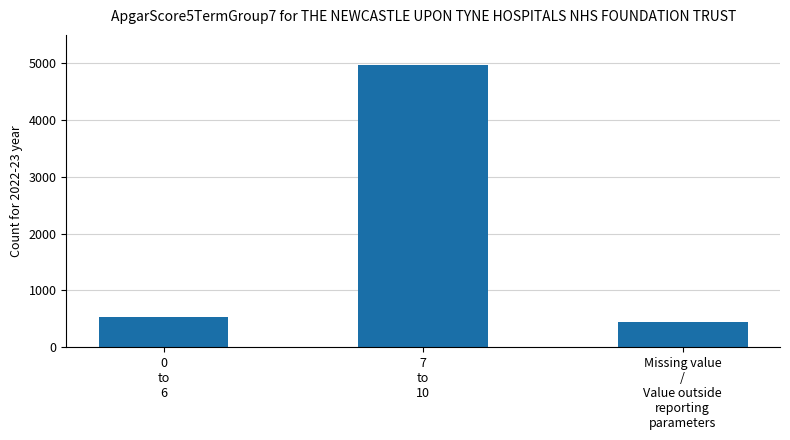

Does the chart contain stacked bars?

No